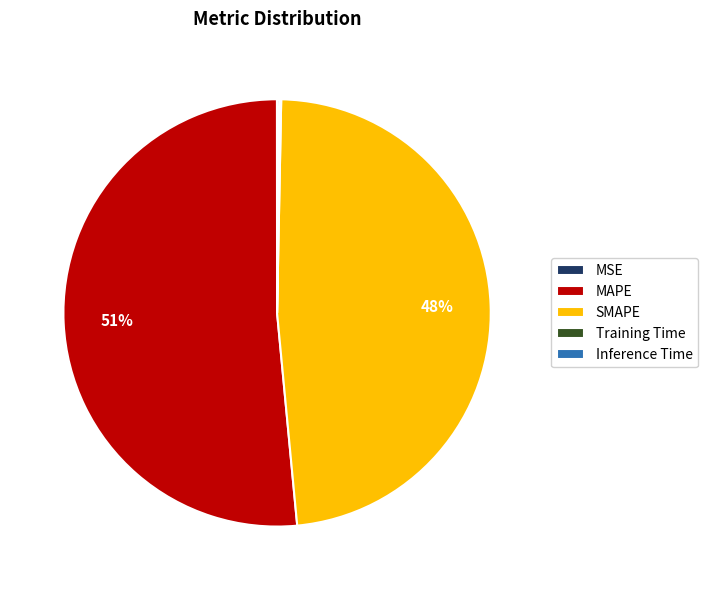

Which category has the biggest portion of the pie?

MAPE